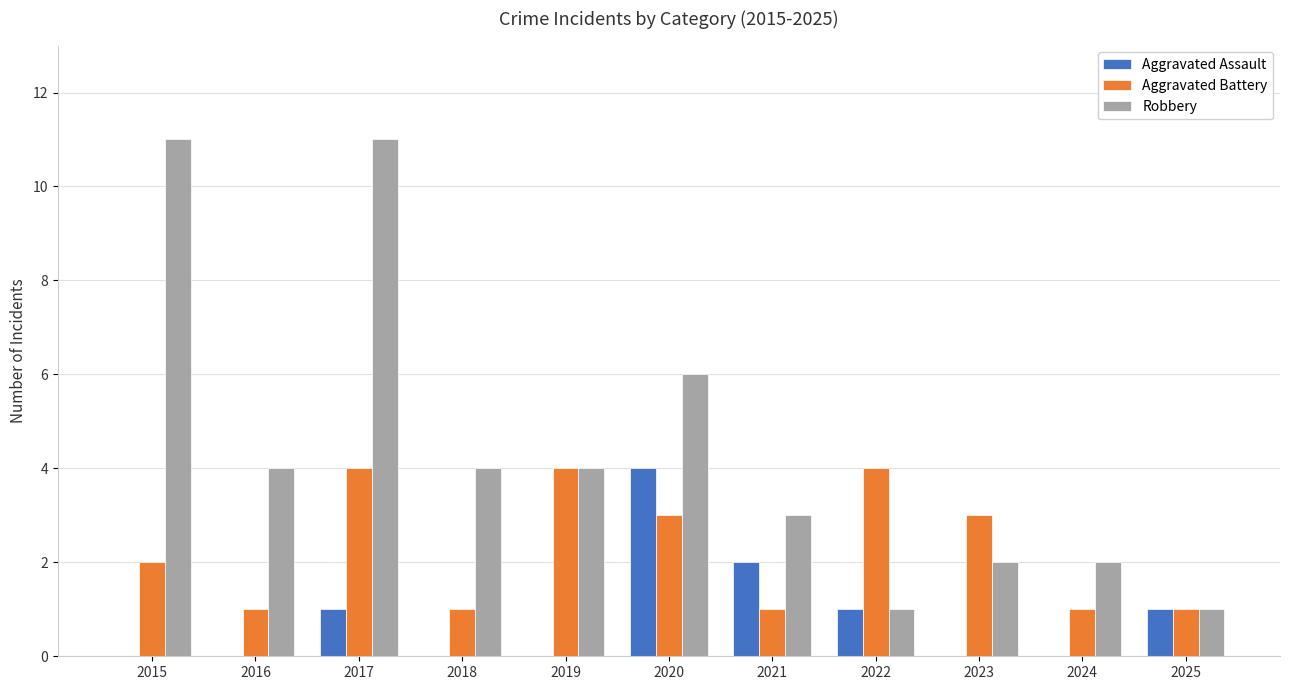

Between 2017 and 2024, which series saw the biggest shift?

Robbery